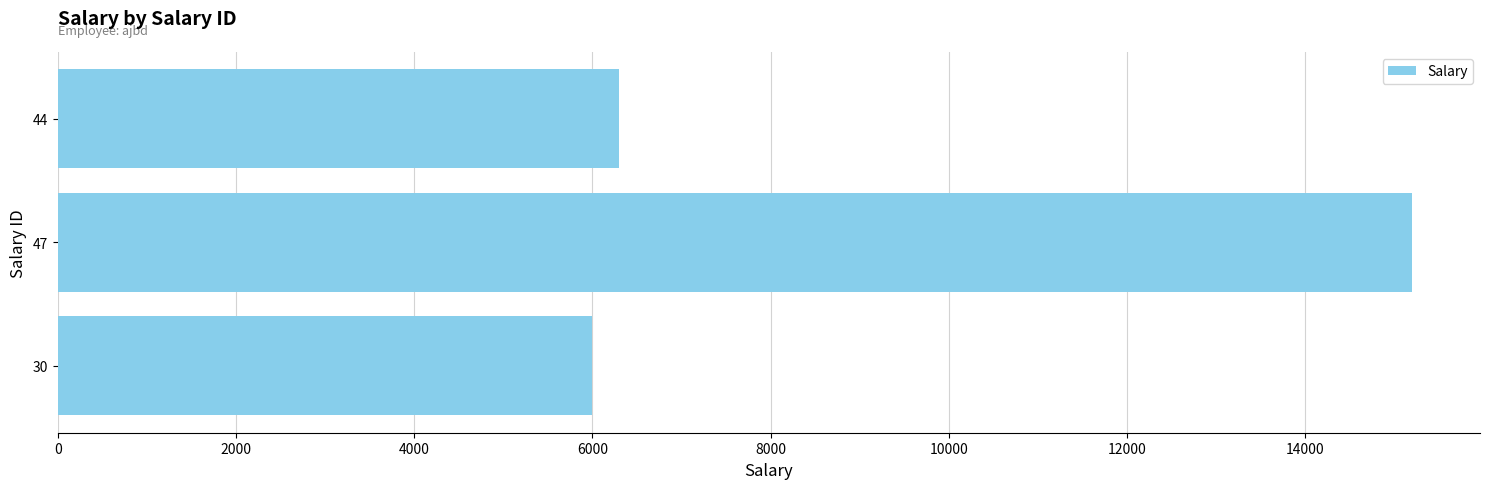

What is the difference between the maximum and minimum values?

9200